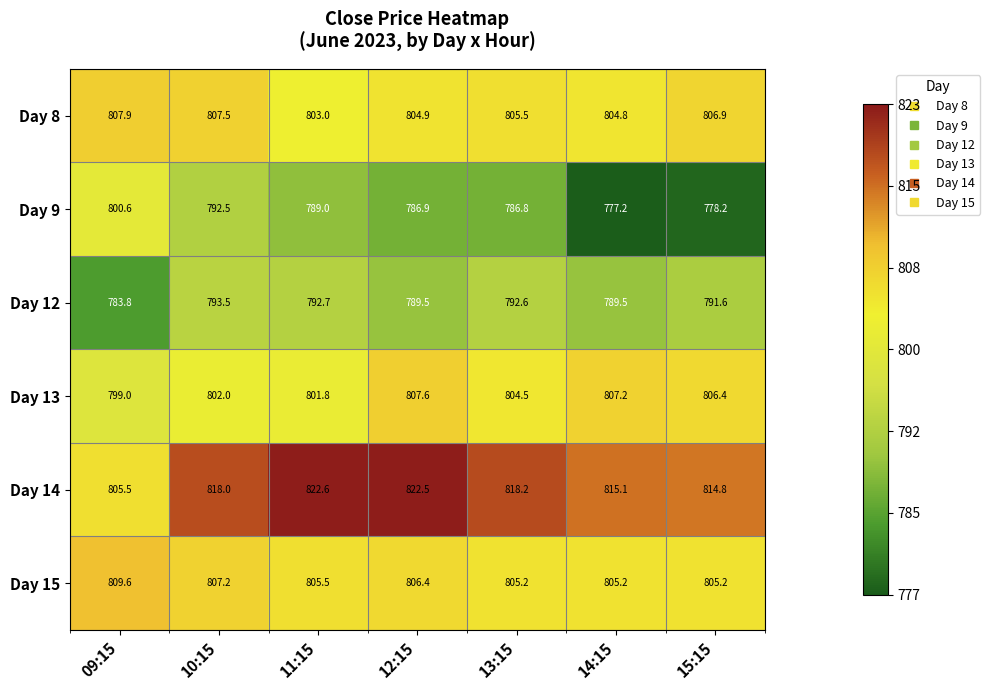

What is the sum of all Day 15 values?

5644.3